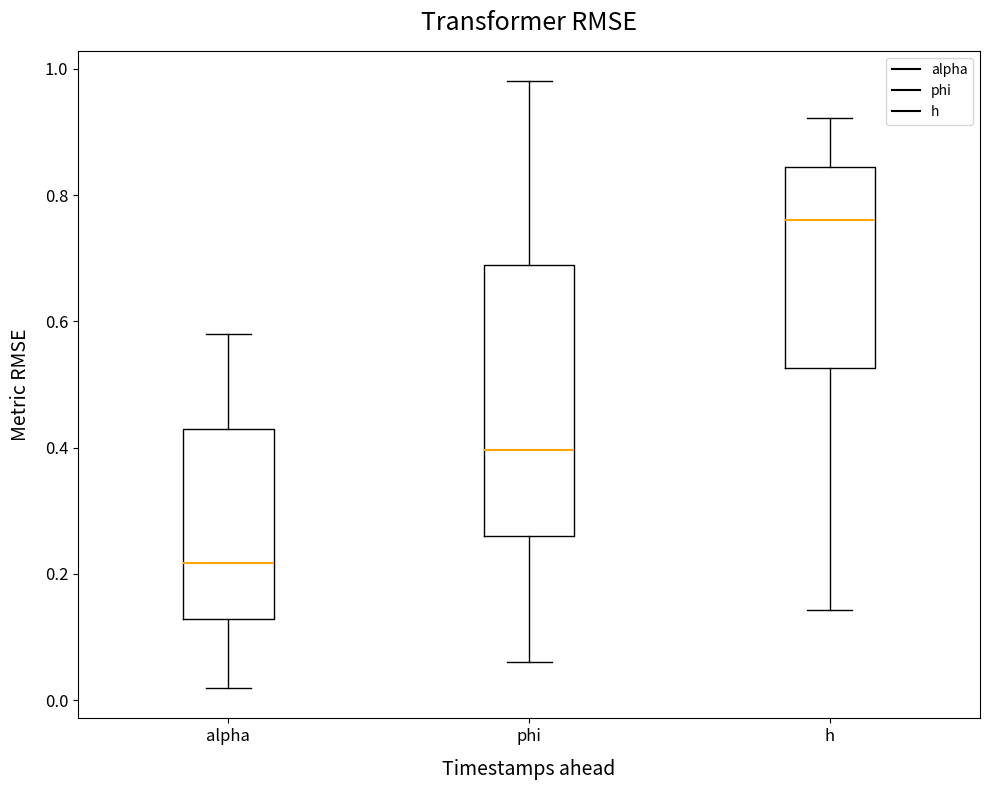

Reading left to right, read every box against the y-axis: the position of its median line, the range the box covers, and the ends of its whiskers. The values are not printed on the chart, so give them approximately, as read against the axis.

alpha: median 0.22, box 0.12 to 0.42, whiskers 0.02 to 0.58
phi: median 0.40, box 0.26 to 0.68, whiskers 0.06 to 0.98
h: median 0.76, box 0.52 to 0.84, whiskers 0.14 to 0.92